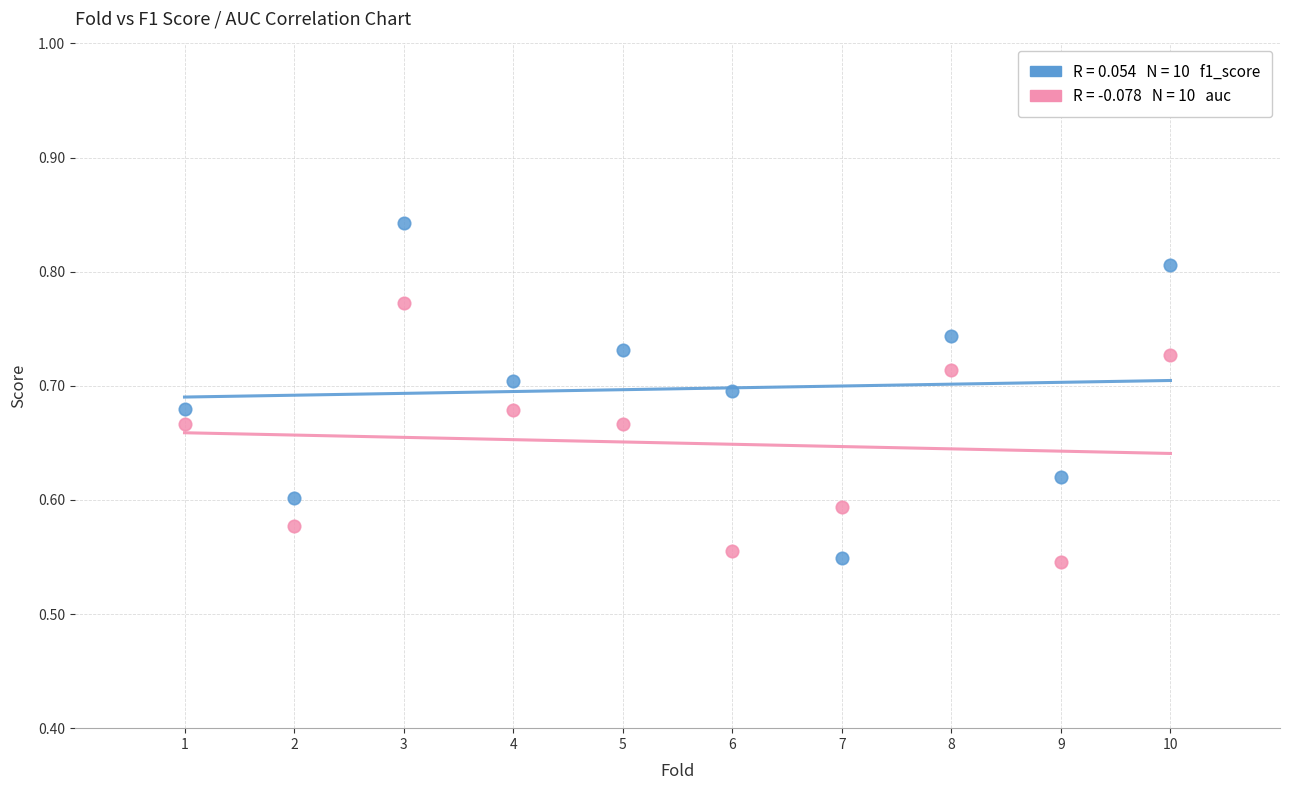

Across all data points, what is the range of X values (max minus min)?

9.0